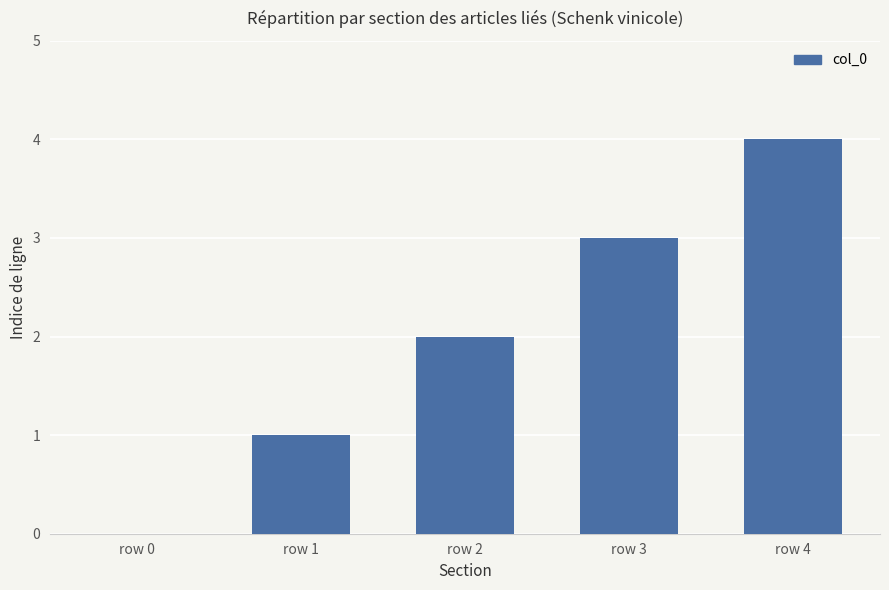

What is the change in value from row 2 to row 3?

+1